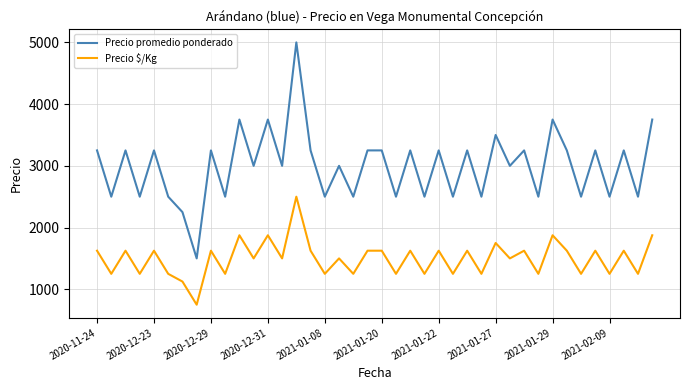

Which series has the largest range (max minus min)?

Precio promedio ponderado